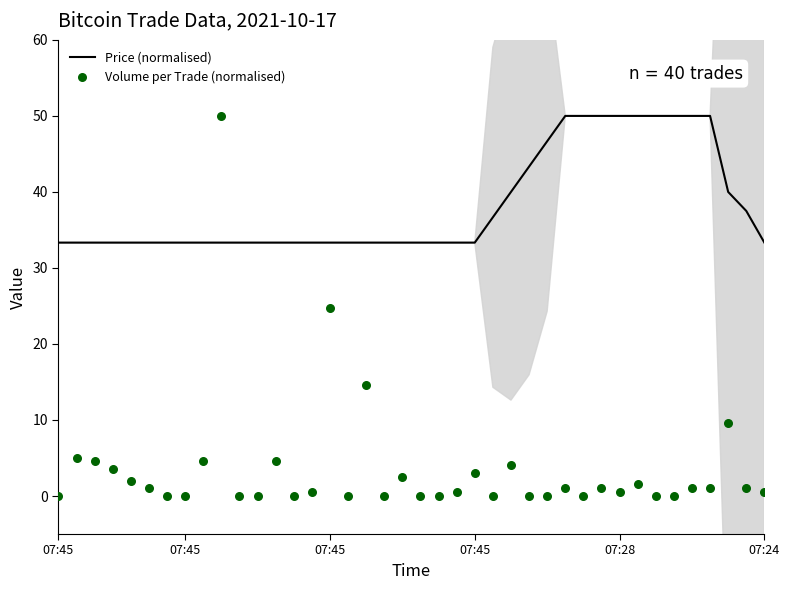

At how many categories does at least one series exceed 8?

40